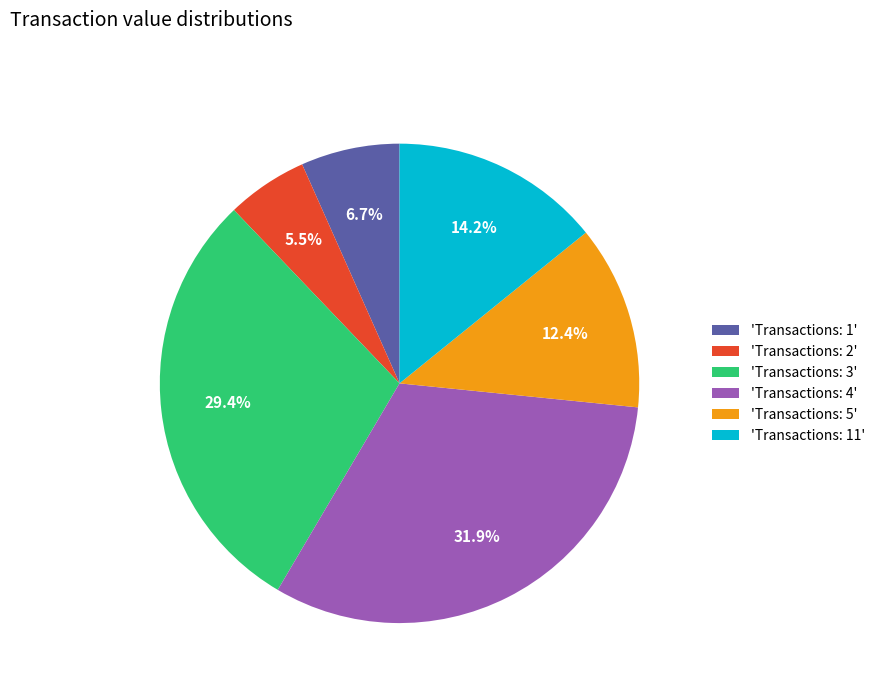

What percentage do 'Transactions: 4' and 'Transactions: 5' together represent?

44.3%